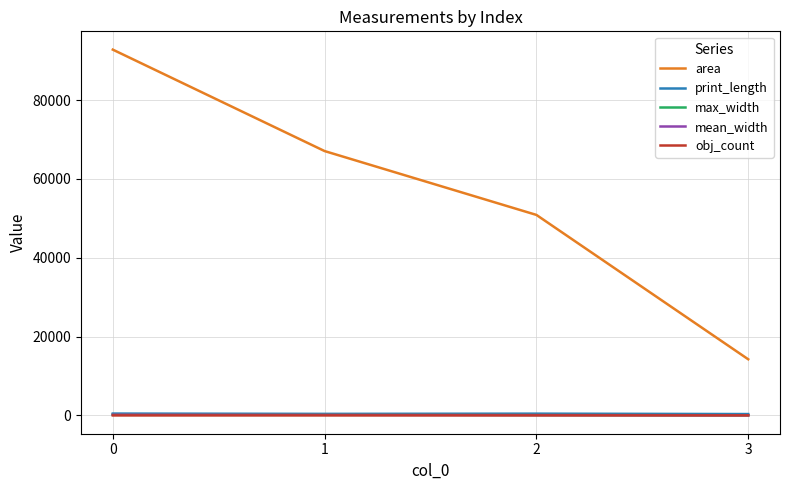

The value of area at 0 is 38370.1. True or false?

False